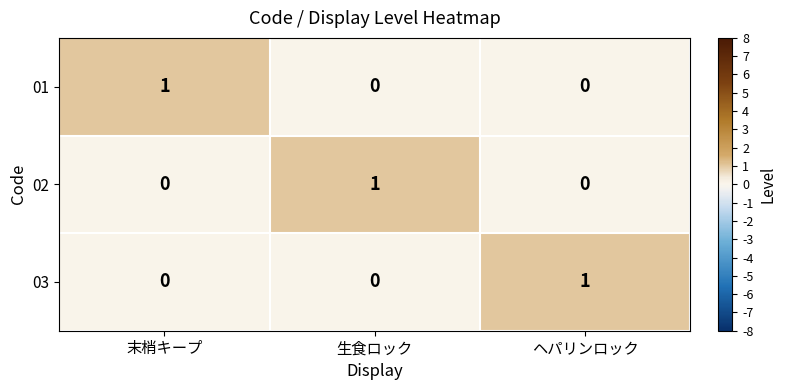

How many data points in 01 are above 0?

1